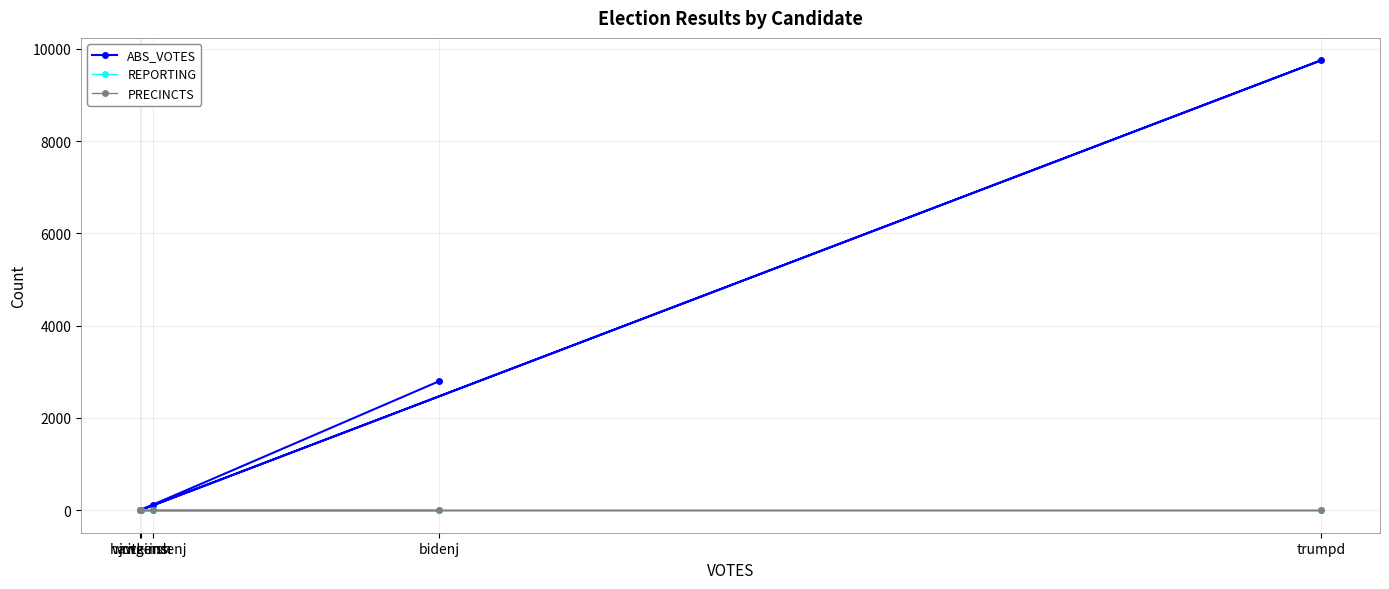

What is the value of the REPORTING point at the 2nd from the left?

14